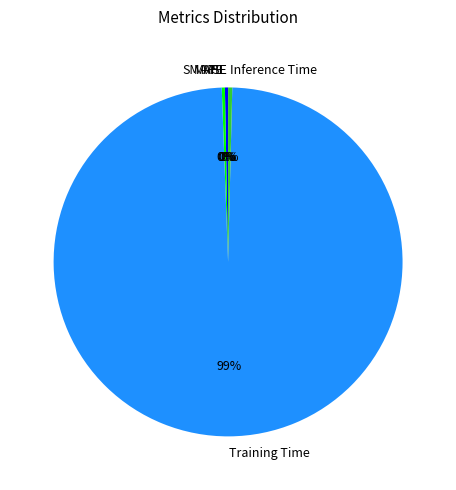

Is there any slice that represents more than half of the pie?

Yes